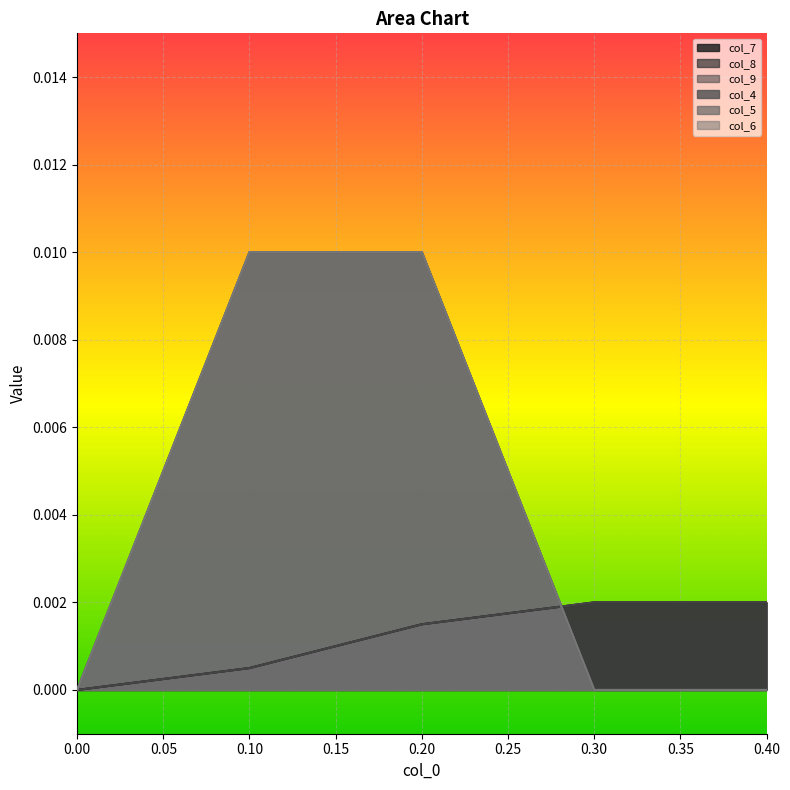

Count the number of data series in this chart.

6